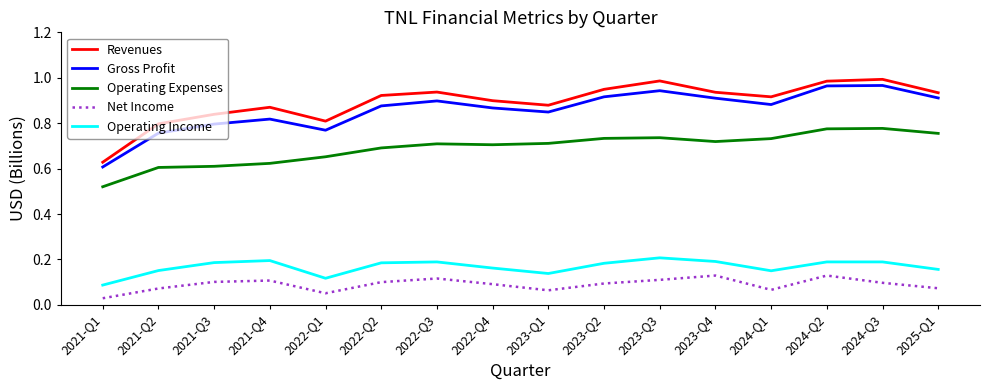

True or false: Operating Income and Operating Expenses intersect in this chart.

False